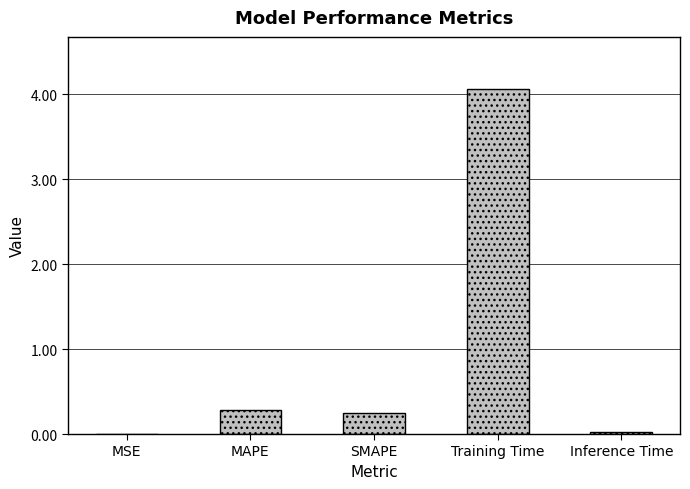

What is the average value?

0.9